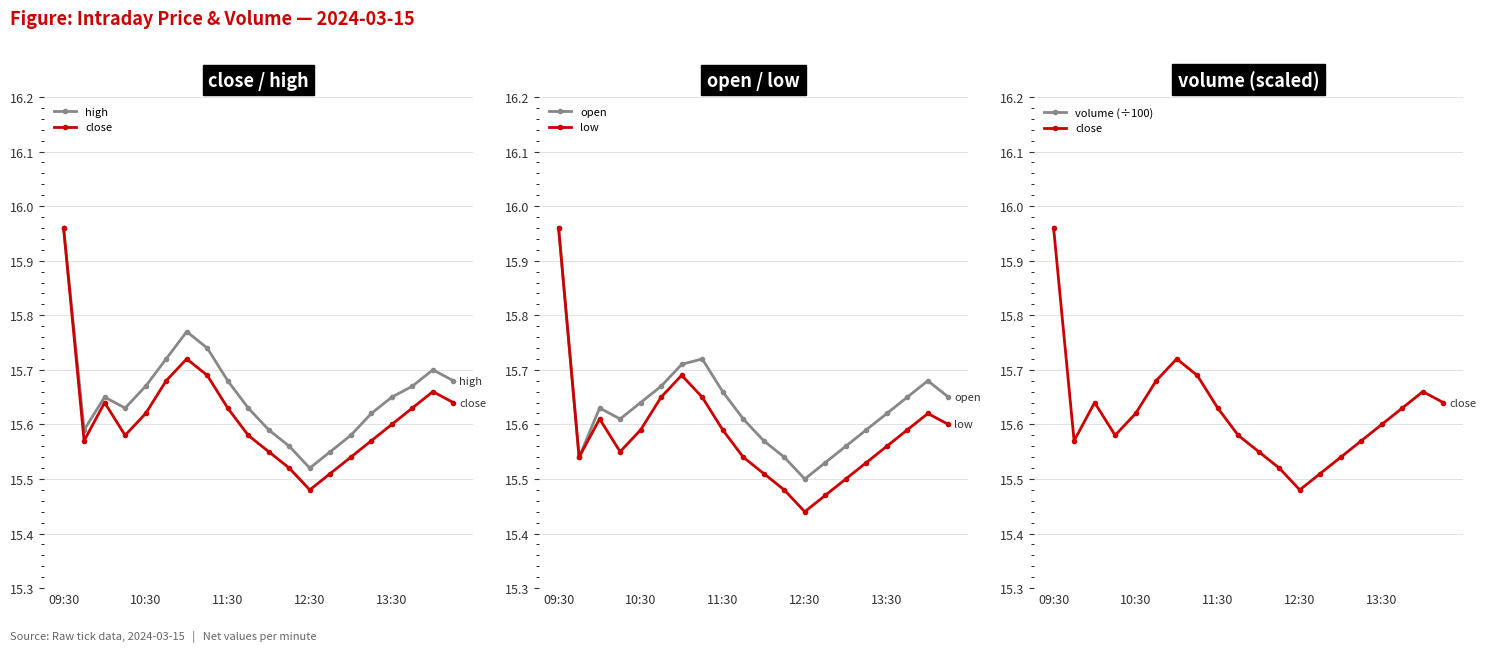

True or false: open and low cross at least once.

False